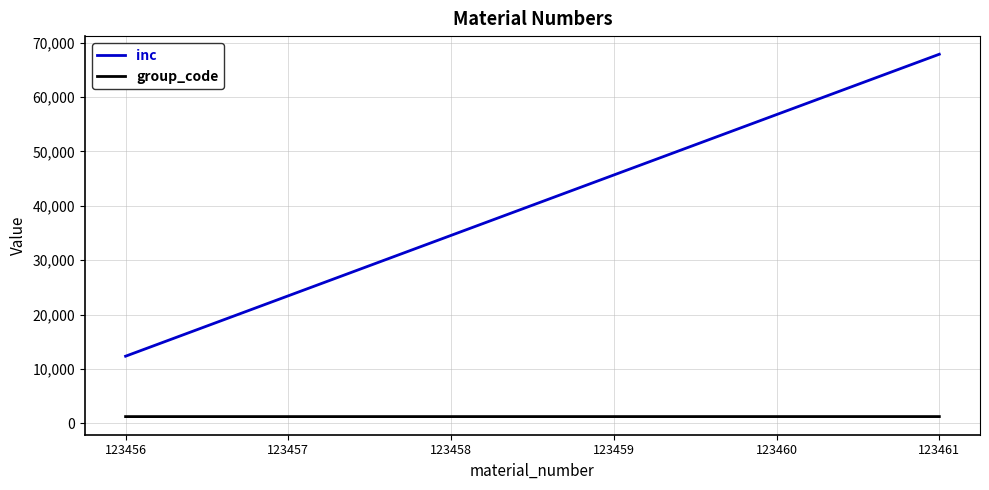

True or false: group_code and inc intersect in this chart.

False